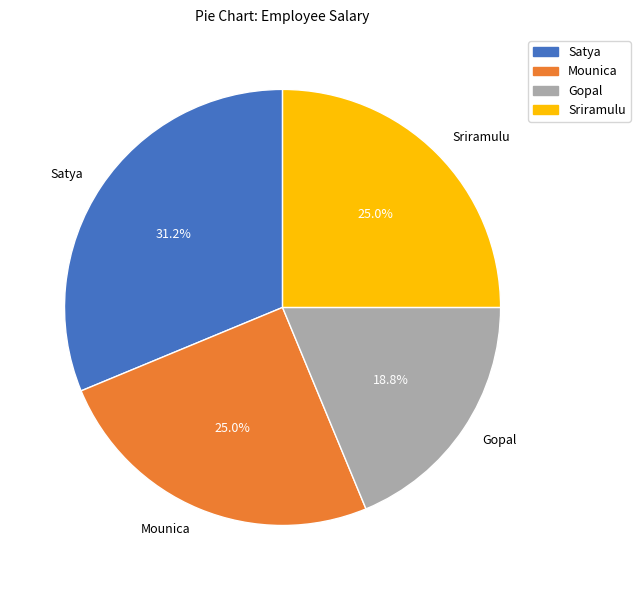

Is there a majority slice in this chart?

No